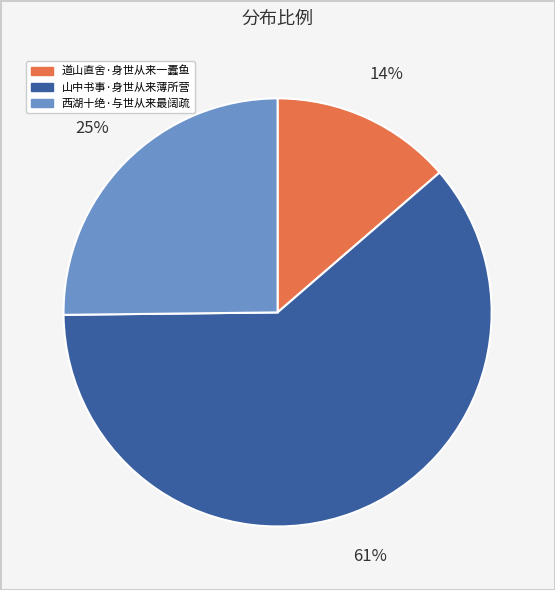

How many slices are in this pie chart?

3